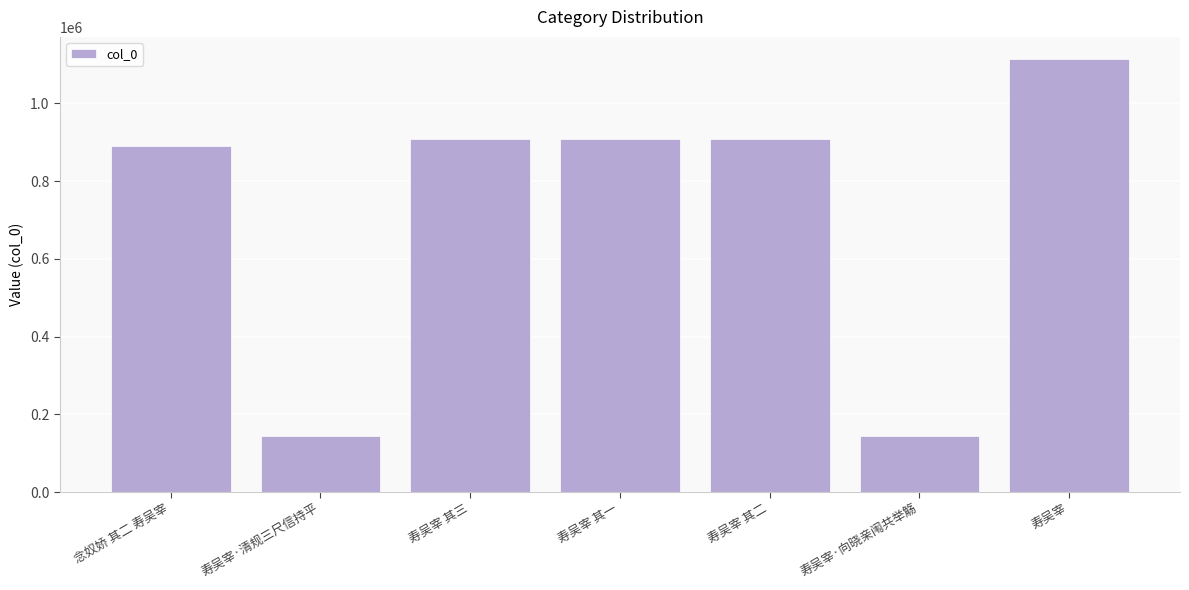

What is the minimum value shown in the chart?

145760